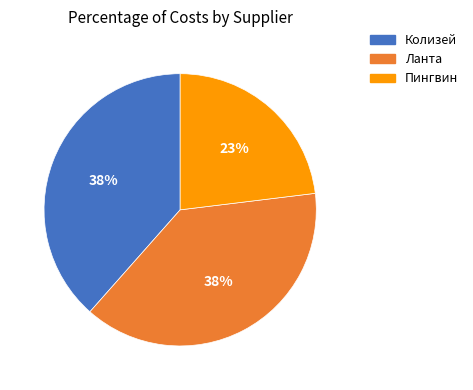

Which category has the smallest portion of the pie?

Пингвин